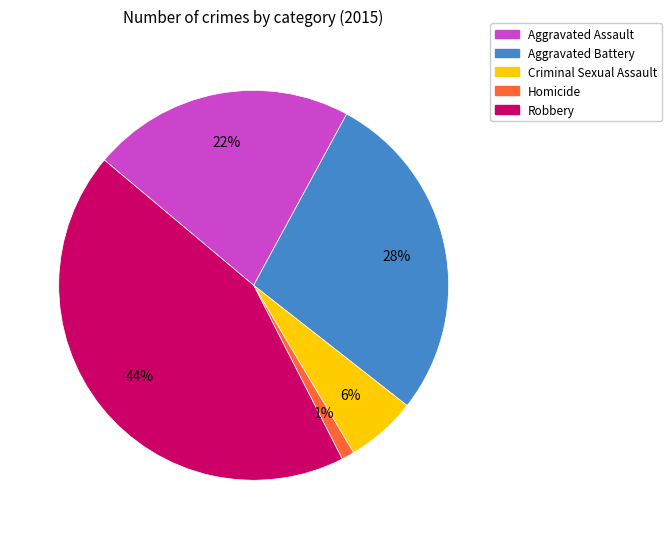

To the nearest percent, what percentage of the pie is Homicide?

1%